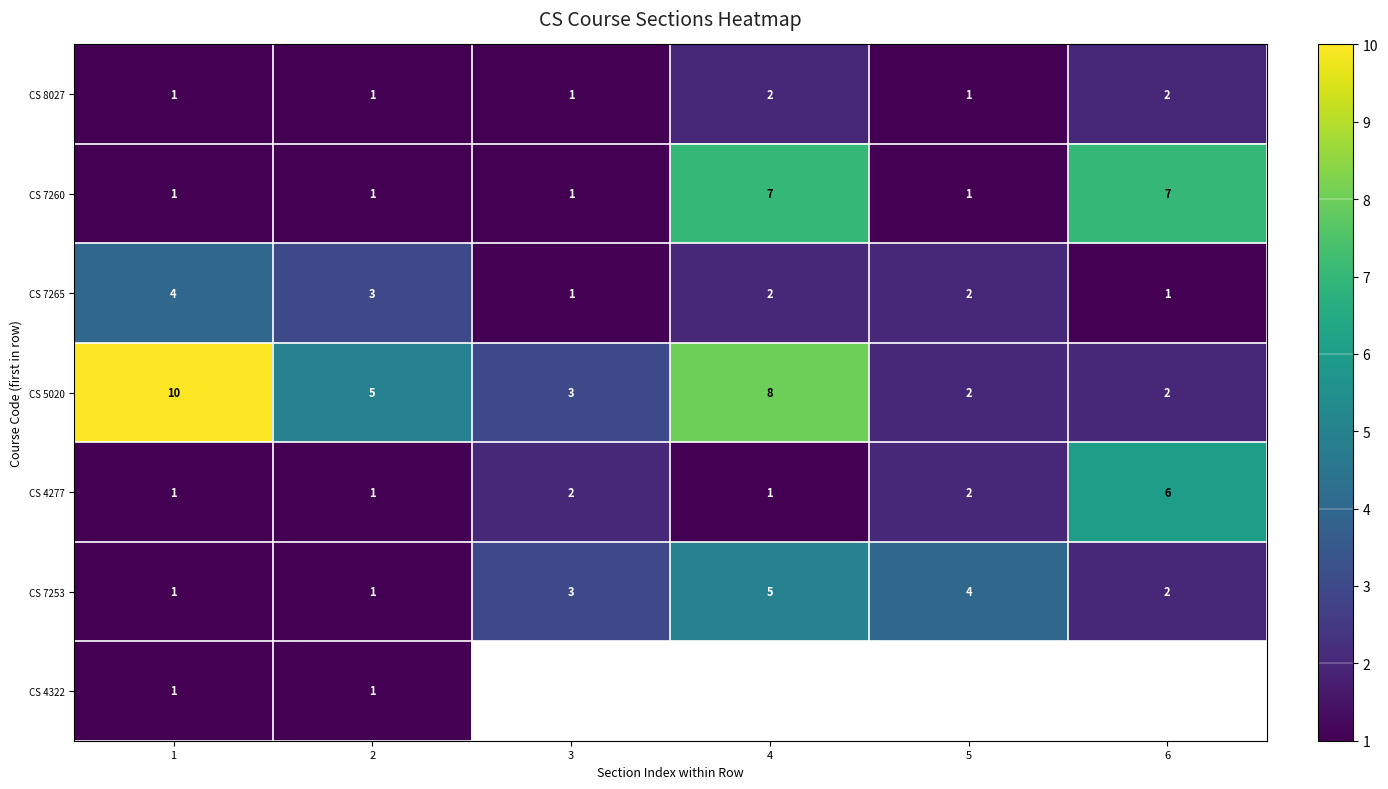

True or false: CS 7265 has a value of 2 at 4.

True